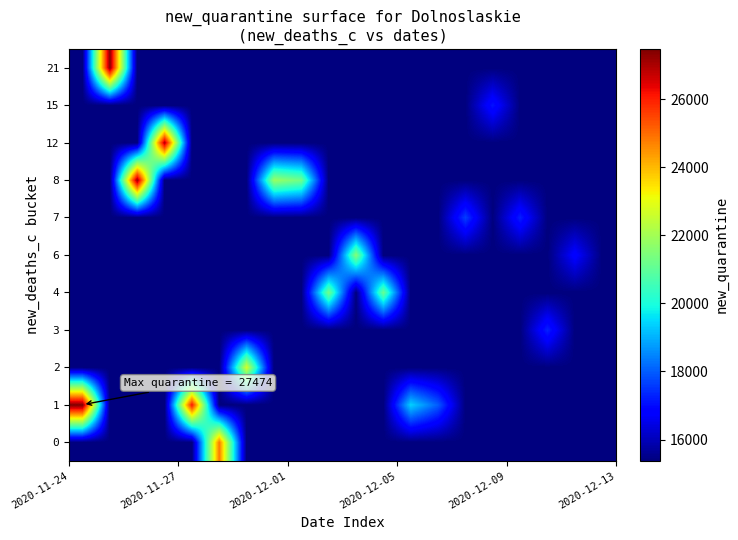

Reading right to left, what are all the values shown in this chart?

row_0: 15375	15375	15375	15375	15375	15375	15375	15375	15375	15375	15375	15375	15375	15375	24813	15375	15375	15375	15375	15375
row_1: 15375	15375	15375	15375	15375	15375	17989	19393	15375	15375	15375	15375	15375	15375	15375	26122	15375	15375	15375	27474
row_2: 15375	15375	15375	15375	15375	15375	15375	15375	15375	15375	15375	15375	15375	22727	15375	15375	15375	15375	15375	15375
row_3: 15375	15375	17301	15375	15375	15375	15375	15375	15375	15375	15375	15375	15375	15375	15375	15375	15375	15375	15375	15375
row_4: 15375	15375	15375	15375	15375	15375	15375	15375	21145	15375	21305	15375	15375	15375	15375	15375	15375	15375	15375	15375
row_5: 15375	16879	15375	15375	15375	15375	15375	15375	15375	21559	15375	15375	15375	15375	15375	15375	15375	15375	15375	15375
row_6: 15375	15375	15375	17264	15375	17630	15375	15375	15375	15375	15375	15375	15375	15375	15375	15375	15375	15375	15375	15375
row_7: 15375	15375	15375	15375	15375	15375	15375	15375	15375	15375	15375	21272	21849	15375	15375	15375	15375	27224	15375	15375
row_8: 15375	15375	15375	15375	15375	15375	15375	15375	15375	15375	15375	15375	15375	15375	15375	15375	26958	15375	15375	15375
row_9: 15375	15375	15375	15375	17128	15375	15375	15375	15375	15375	15375	15375	15375	15375	15375	15375	15375	15375	15375	15375
row_10: 15375	15375	15375	15375	15375	15375	15375	15375	15375	15375	15375	15375	15375	15375	15375	15375	15375	15375	27332	15375